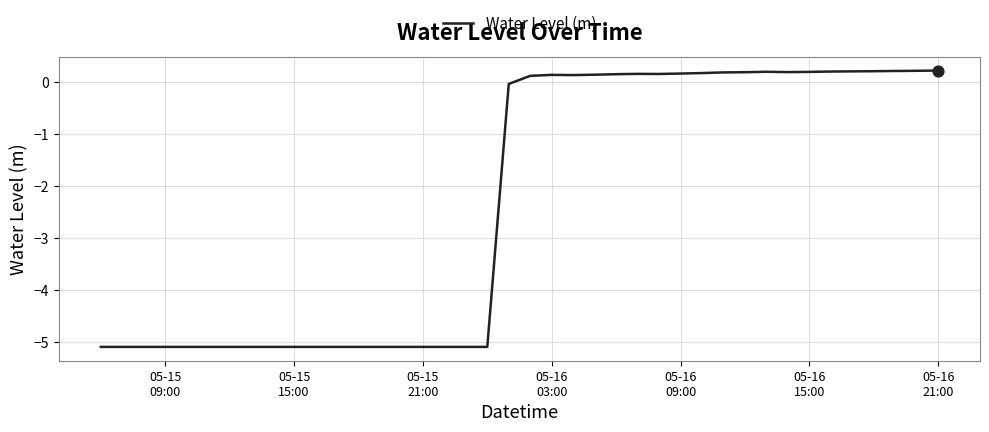

What is the difference between the maximum and minimum values?

5.3